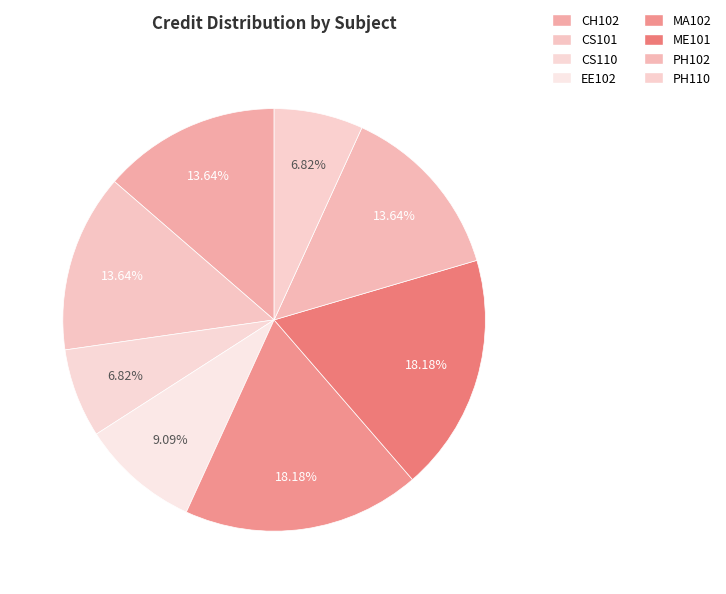

How many segments does this pie chart have?

8